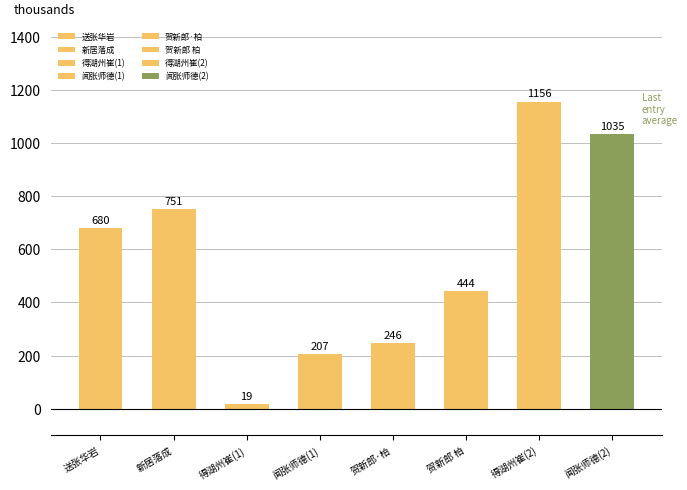

Rank the categories by value from highest to lowest.

得湖州崔(2), 闻张师德(2), 新居落成, 送张华岩, 贺新郎 柏, 贺新郎·柏, 闻张师德(1), 得湖州崔(1)